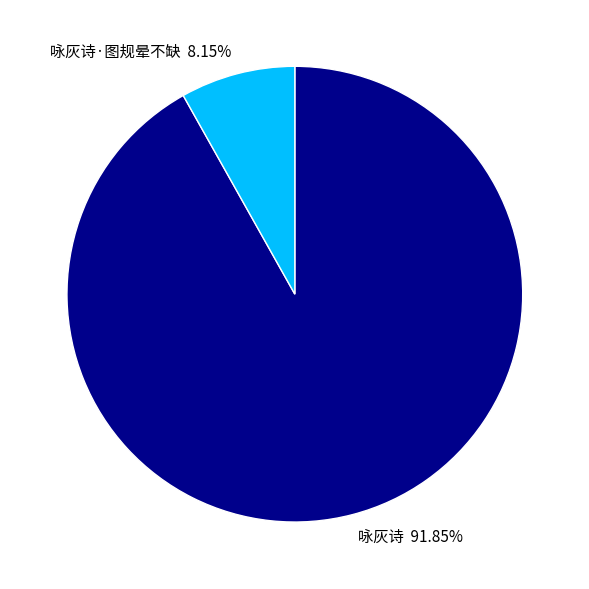

Is it true that 咏灰诗 is 77% of the pie?

False